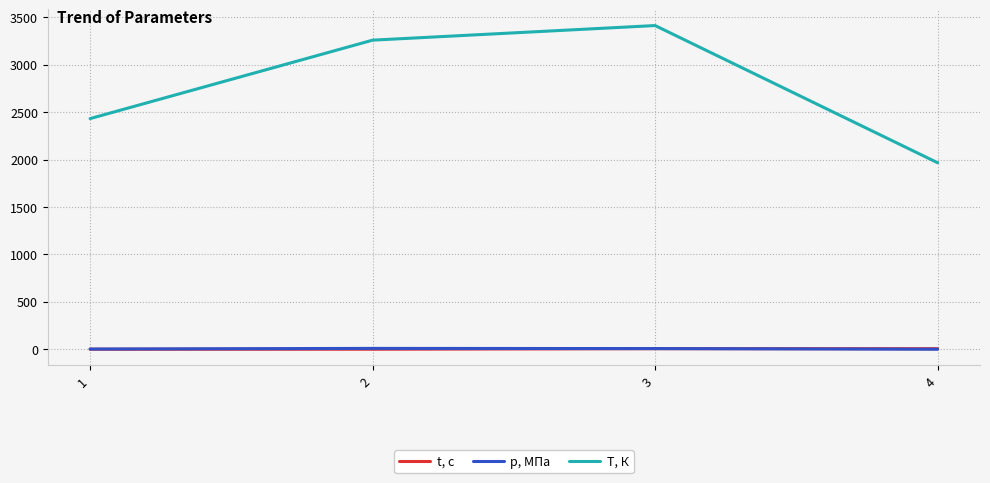

Rank the series by their maximum value, from highest to lowest.

T, К, p, МПа, t, с